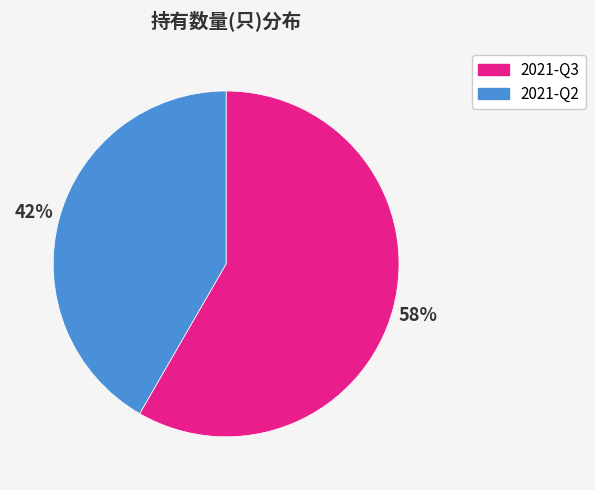

Which slice represents more than half of the pie?

2021-Q3